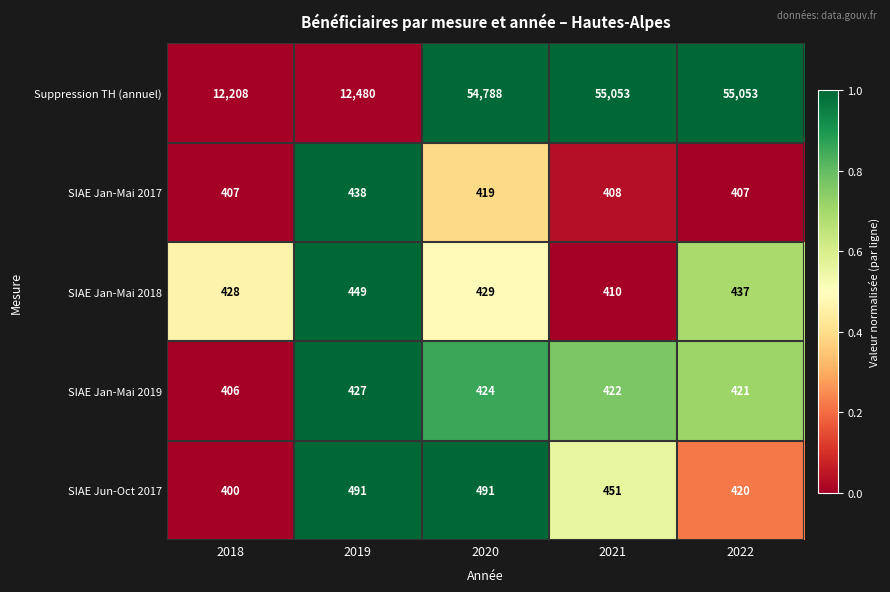

List the series in order of their peak value, lowest first.

SIAE Jan-Mai 2019, SIAE Jan-Mai 2017, SIAE Jan-Mai 2018, SIAE Jun-Oct 2017, Suppression TH (annuel)